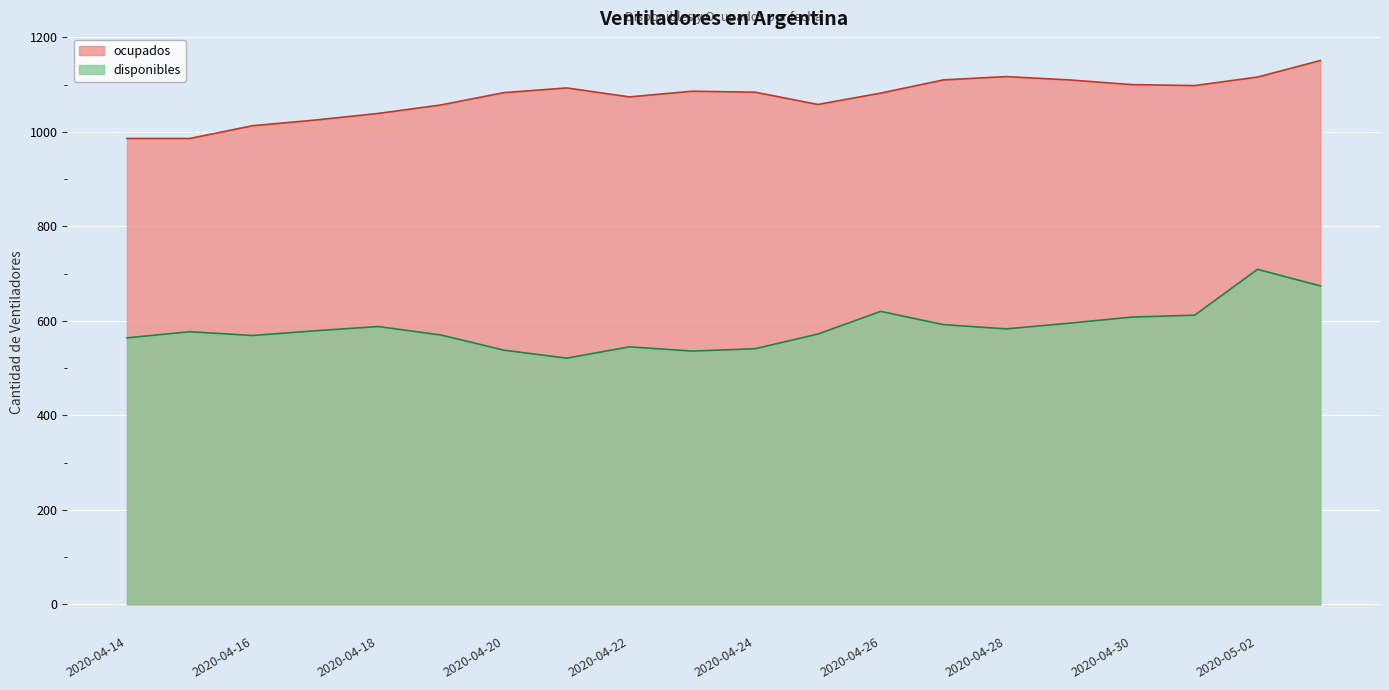

Reading left to right, what are all the values shown in this chart?

disponibles: 564	577	569	579	588	570	538	521	545	536	541	572	620	592	583	595	608	612	709	674
ocupados: 986	986	1013	1025	1039	1057	1083	1093	1074	1086	1084	1058	1082	1110	1117	1110	1100	1098	1116	1151